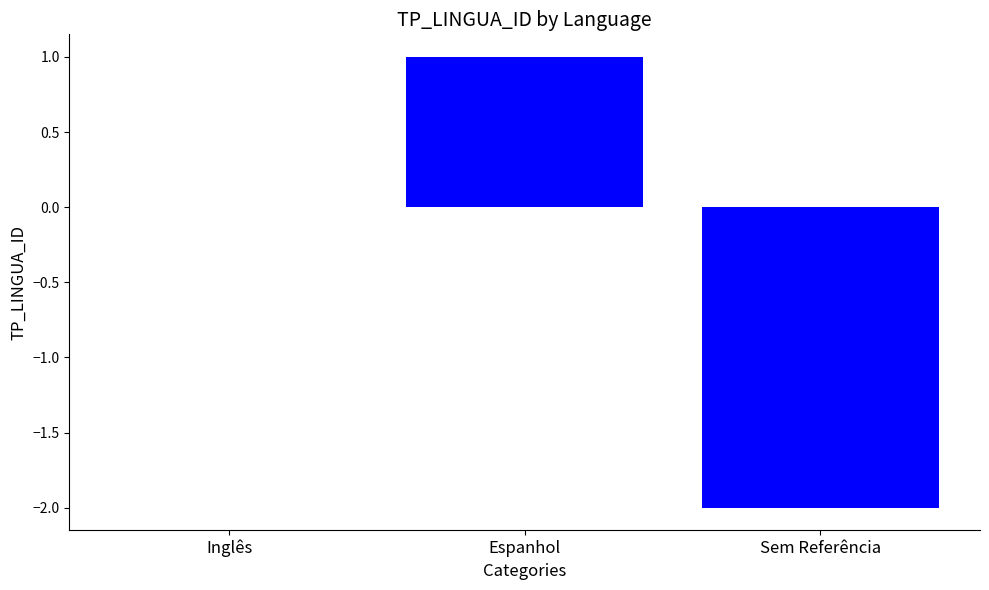

What is the change in value from Inglês to Sem Referência?

-2